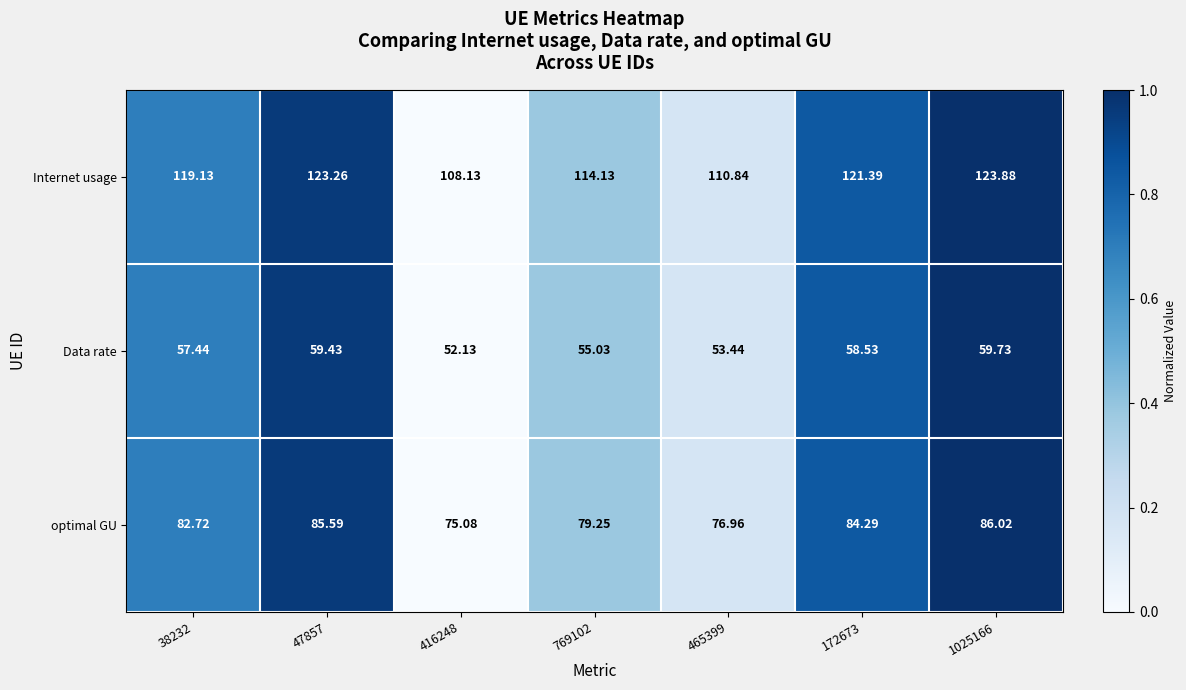

List the series in order of their peak value, highest first.

Internet usage, optimal GU, Data rate